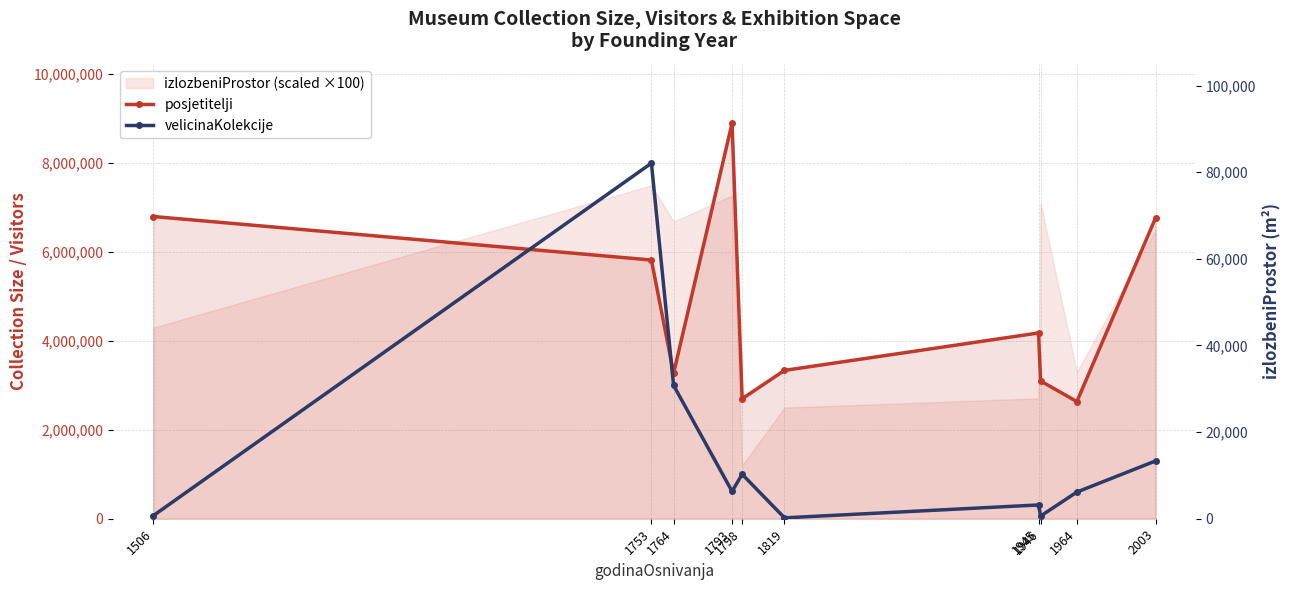

What is the maximum value shown in the chart?

8900000